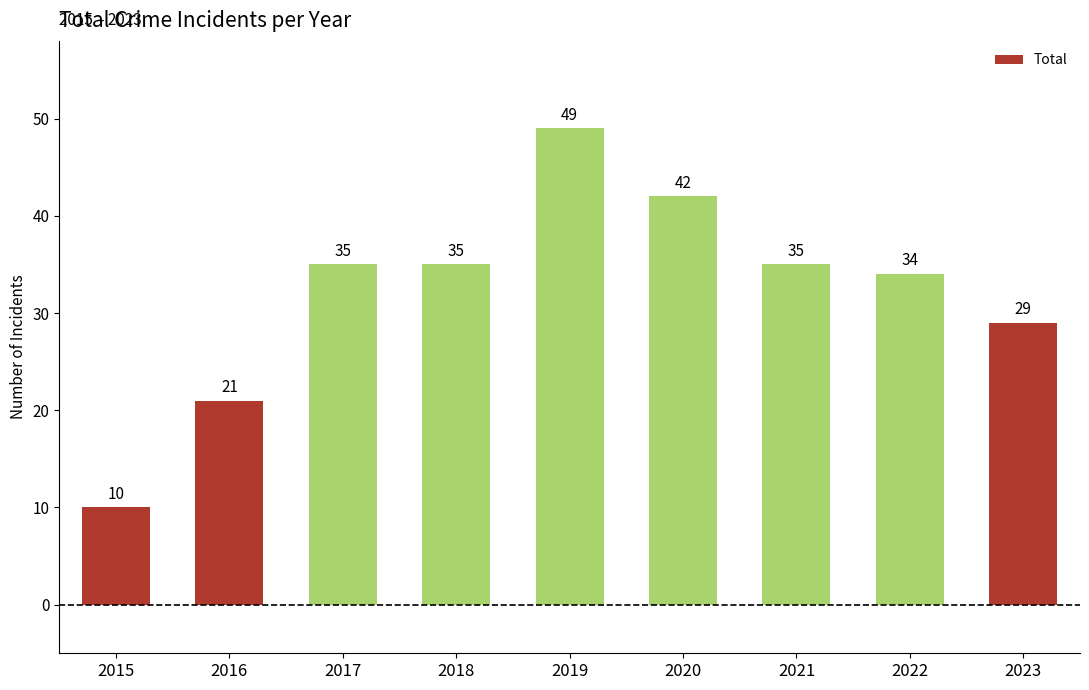

Reading right to left, what are all the values shown in this chart?

2023=29	2022=34	2021=35	2020=42	2019=49	2018=35	2017=35	2016=21	2015=10